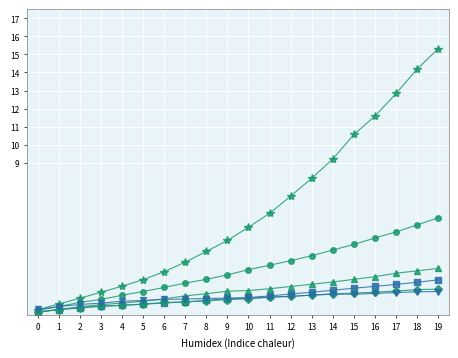

Which category has the highest value across all series?

19